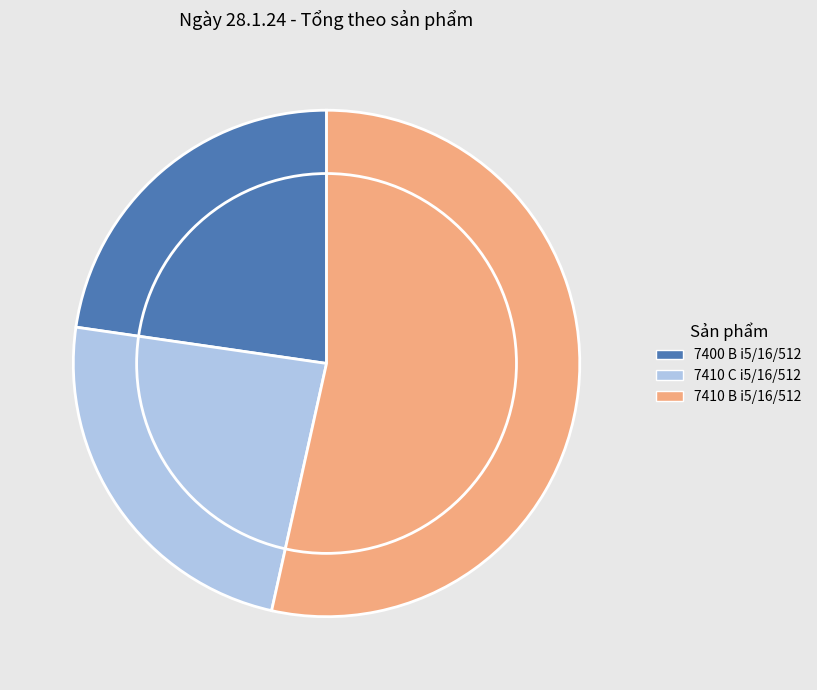

Which has a higher value, 7410 B i5/16/512 or 7410 C i5/16/512?

7410 B i5/16/512